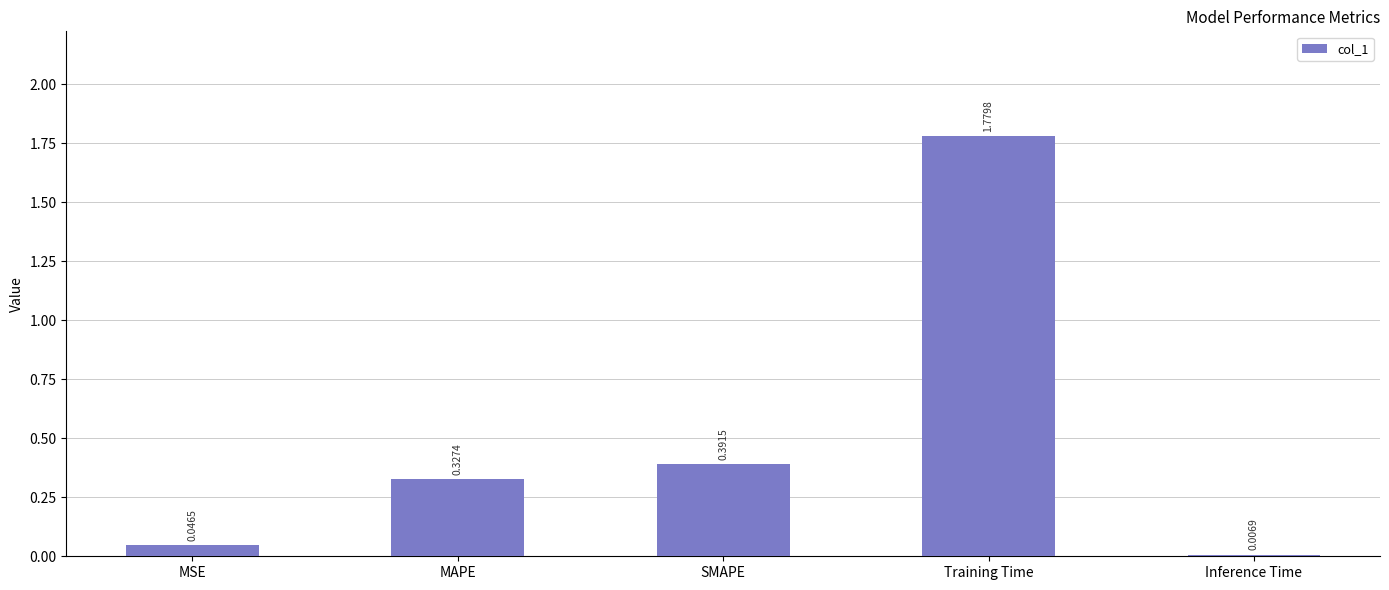

At which category does the chart reach its peak across all series?

Training Time